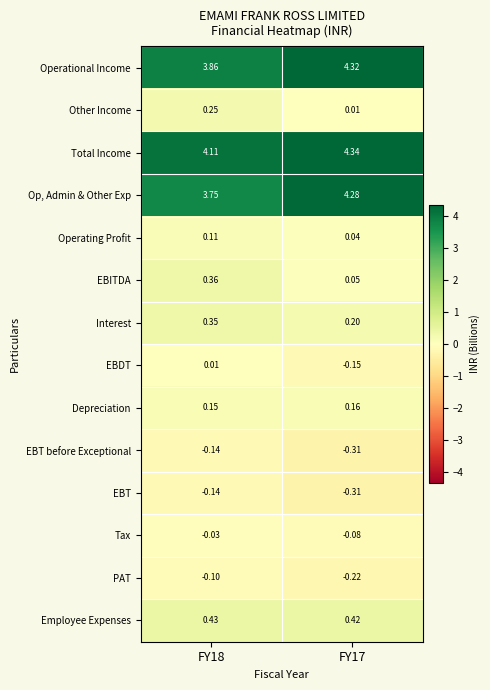

Is the value of Interest at FY18 greater than the value of Operational Income at FY18?

No